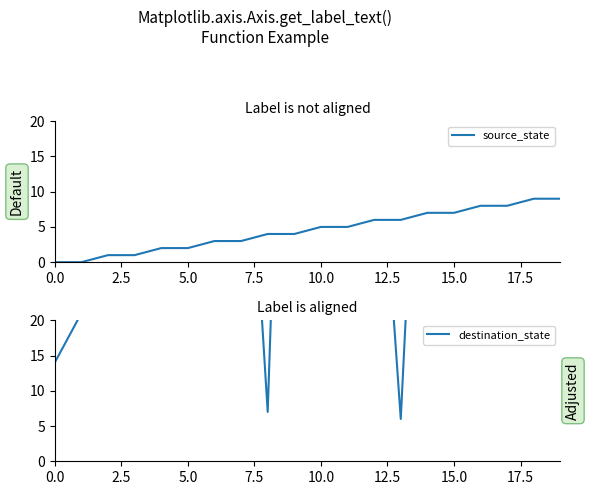

What is the highest value of the source_state series?

9